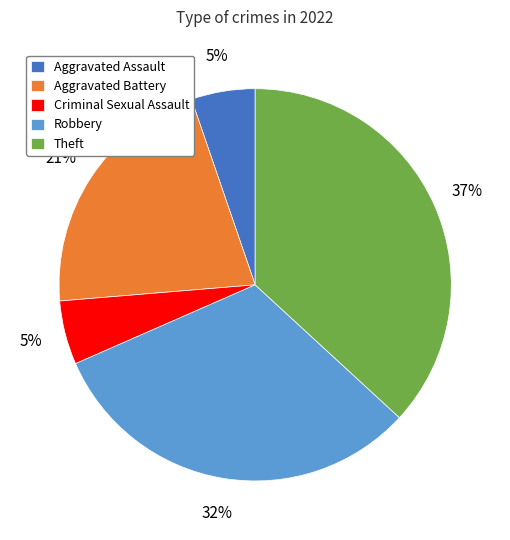

To the nearest percent, what is the difference between the Aggravated Battery and Robbery slice percentages?

11%